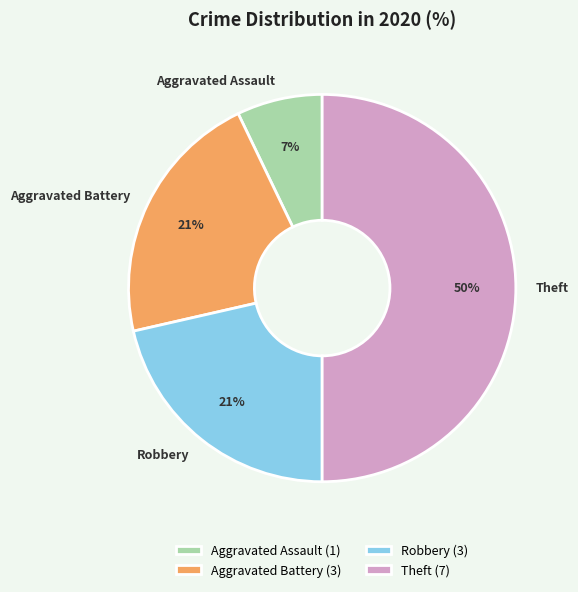

True or false: Robbery accounts for 16% of the total.

False